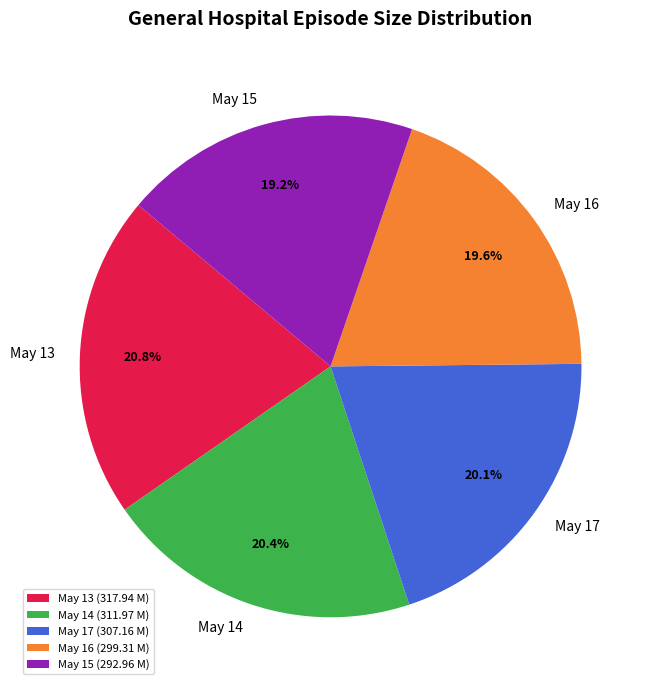

Does May 16 represent more than half of the total?

No